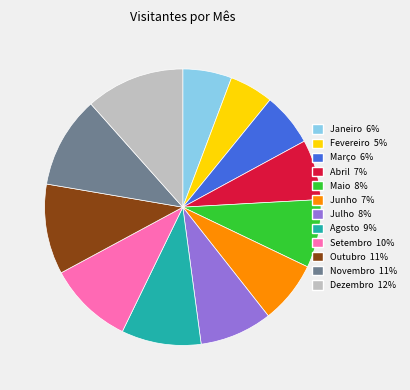

What is the ratio of the value at Julho to the value at Agosto?

0.9